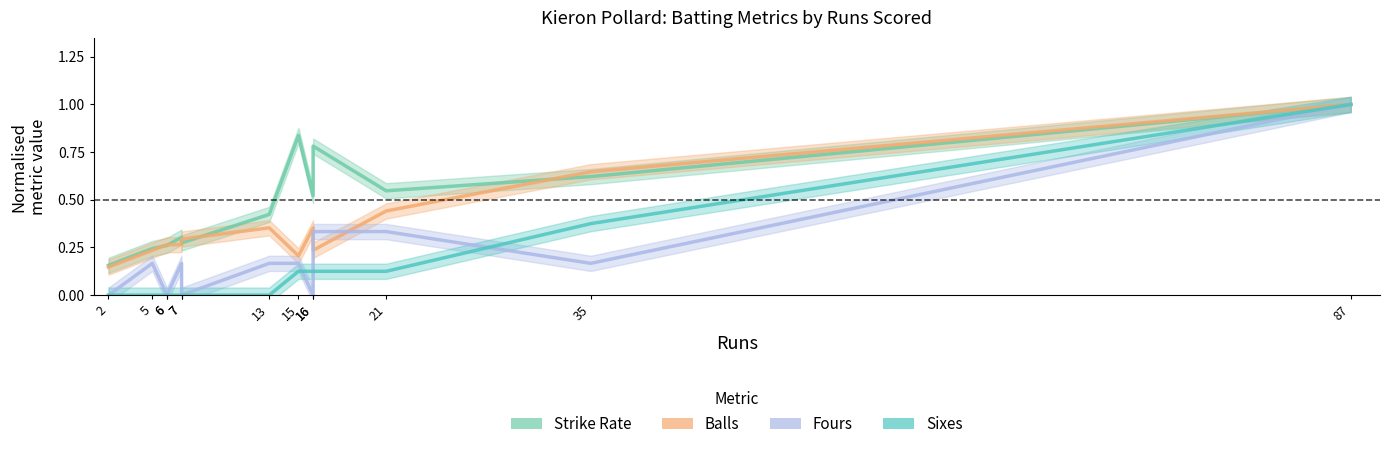

How many values in Sixes are above zero?

6